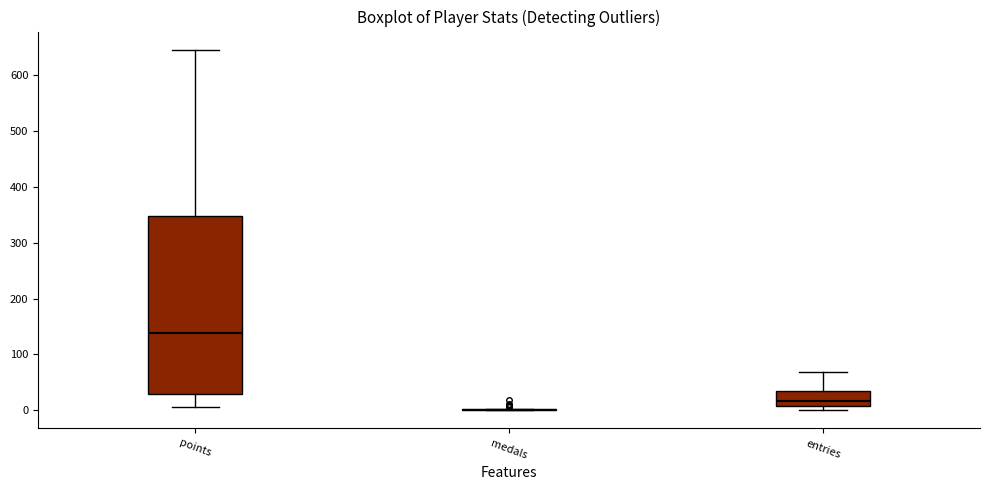

Comparing the boxes themselves (not the whiskers), which one is the tallest?

points